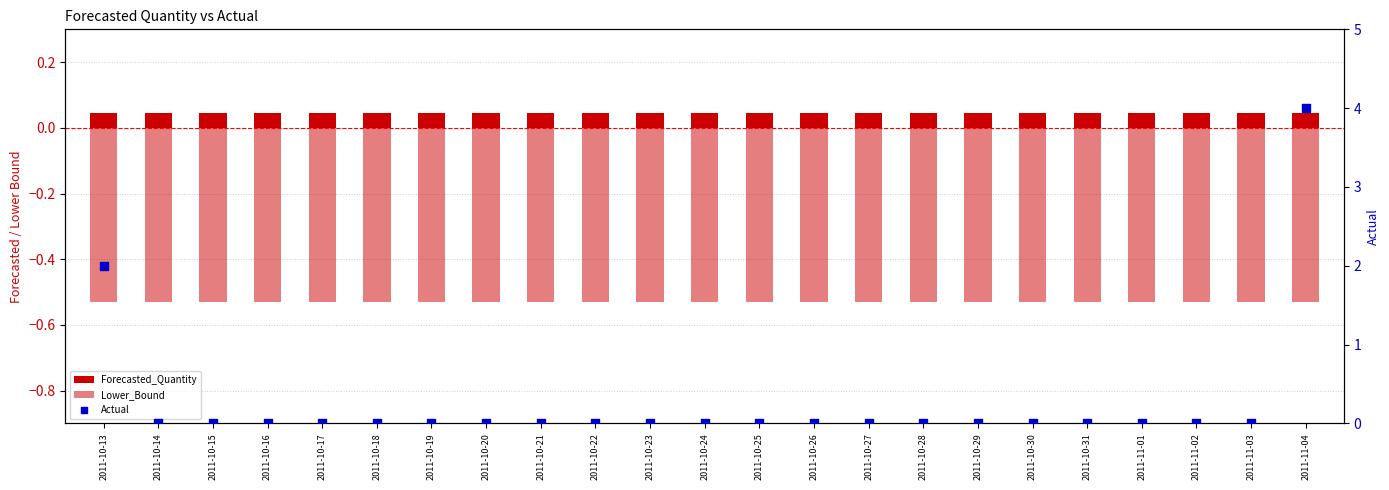

At how many categories does at least one series exceed 0?

23